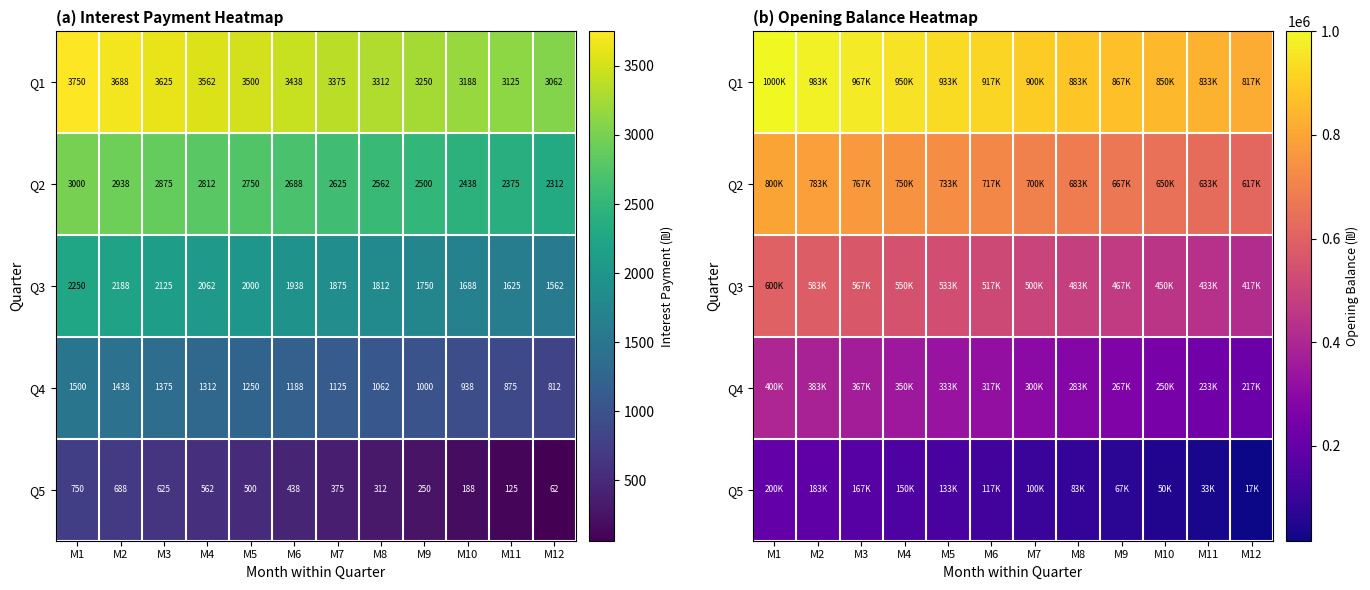

List the labels in order of Q3 value, smallest first.

M12, M11, M10, M9, M8, M7, M6, M5, M4, M3, M2, M1